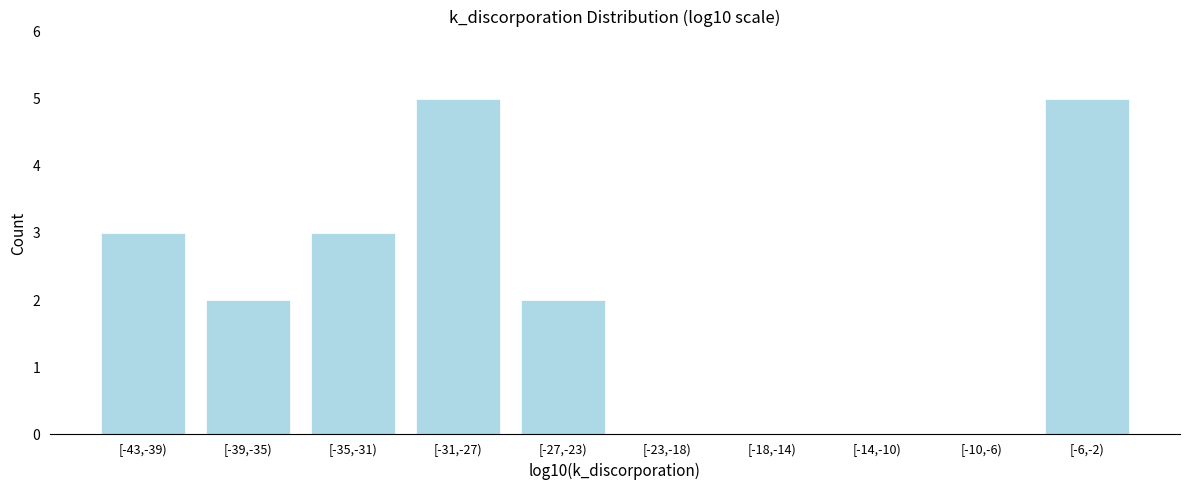

Reading right to left, list all the values displayed in this chart.

[-6,-2)=5	[-10,-6)=0	[-14,-10)=0	[-18,-14)=0	[-23,-18)=0	[-27,-23)=2	[-31,-27)=5	[-35,-31)=3	[-39,-35)=2	[-43,-39)=3